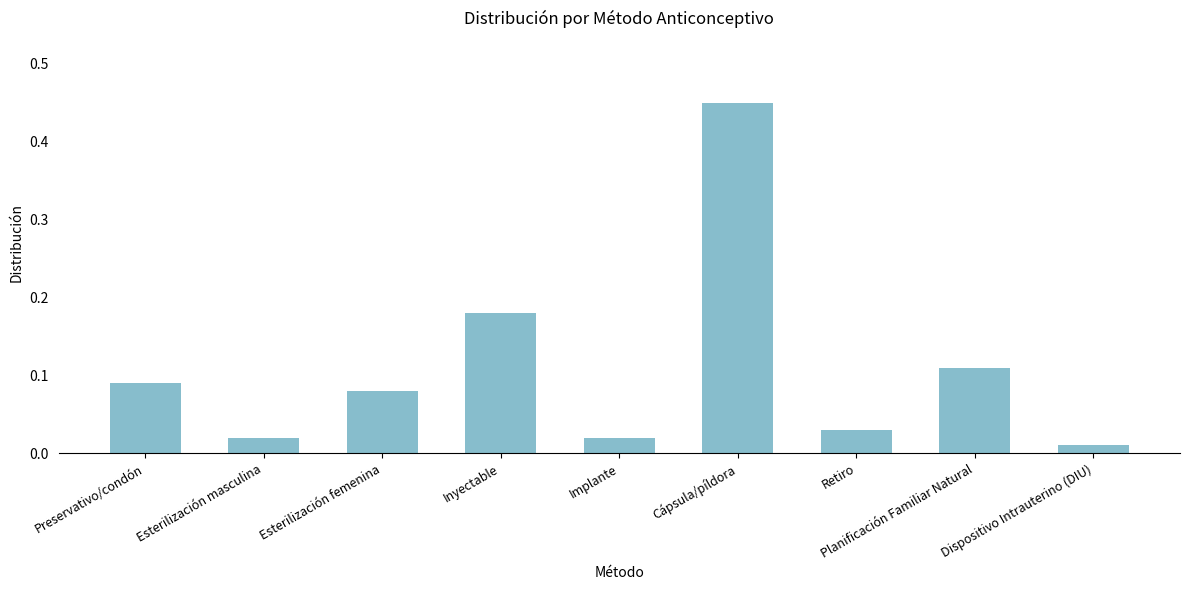

How many bars are there in total?

9